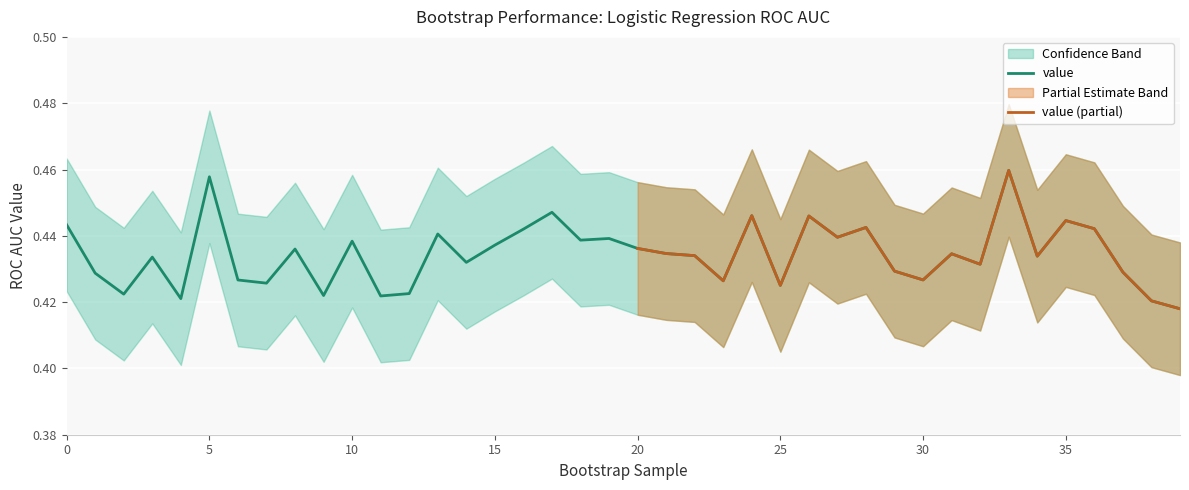

What is the sum of all value_lower values?

16.6